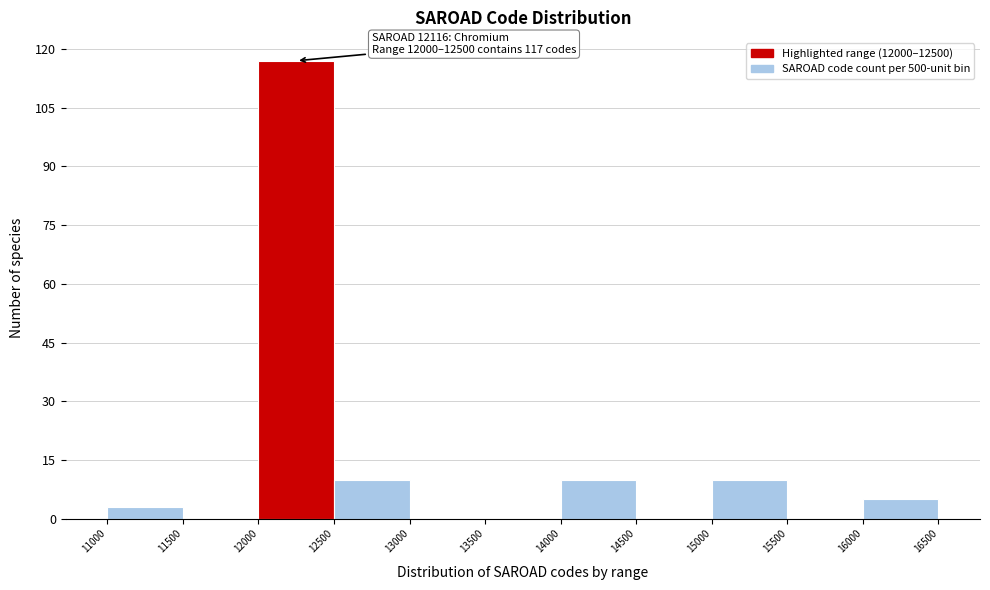

Which range on the x-axis has the tallest bar?

12000 to 12500